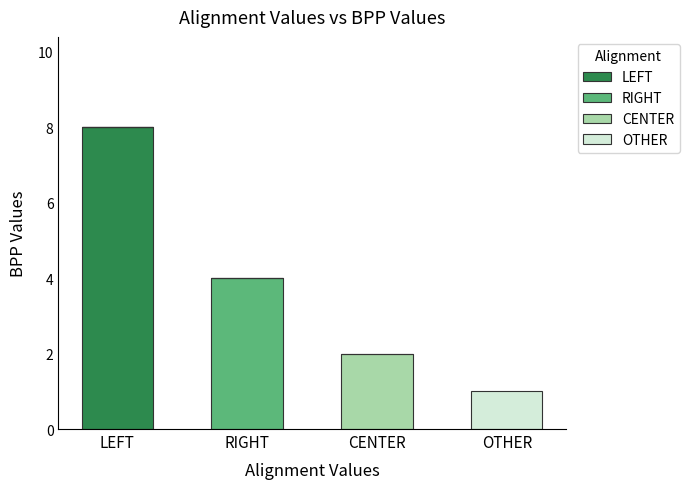

Are the bars horizontal?

No